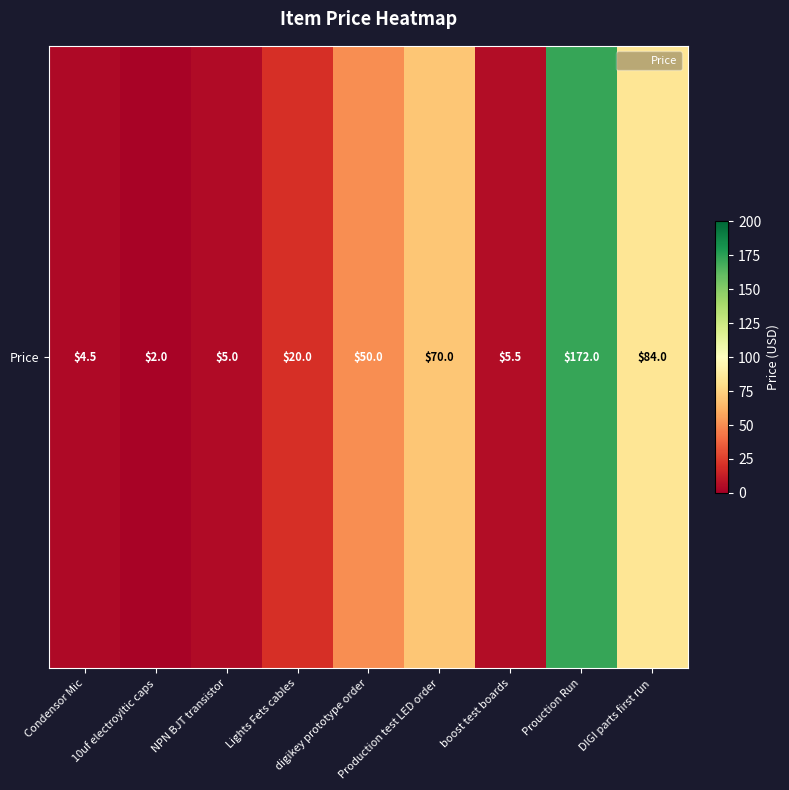

What is the maximum value shown in the chart?

172.0